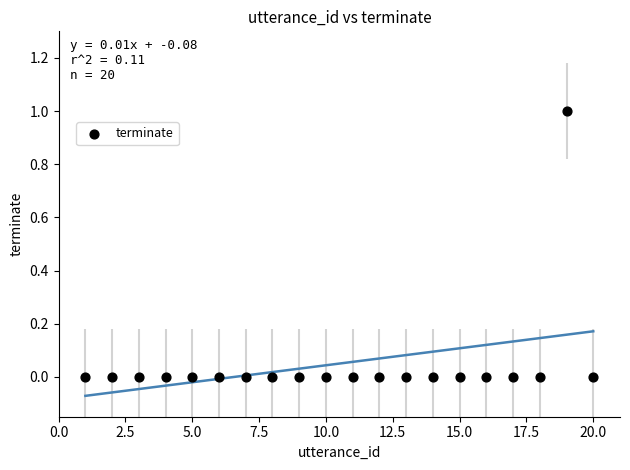

What is the range of X values (max minus min)?

19